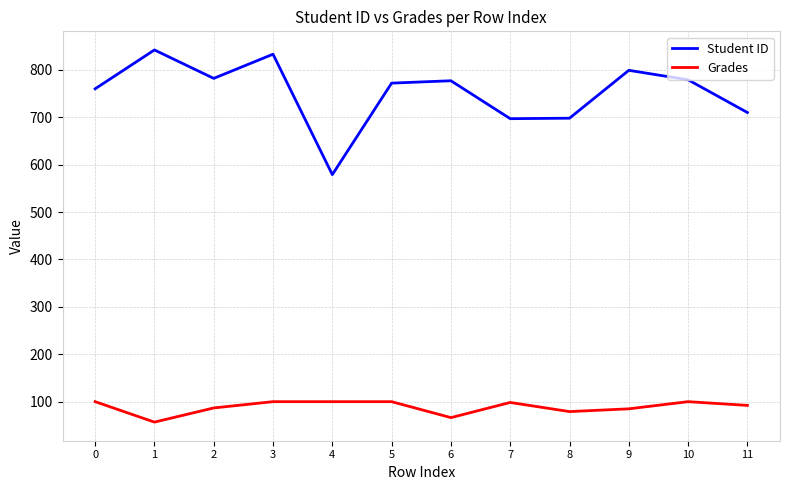

What is the highest value of the Grades series?

100.0